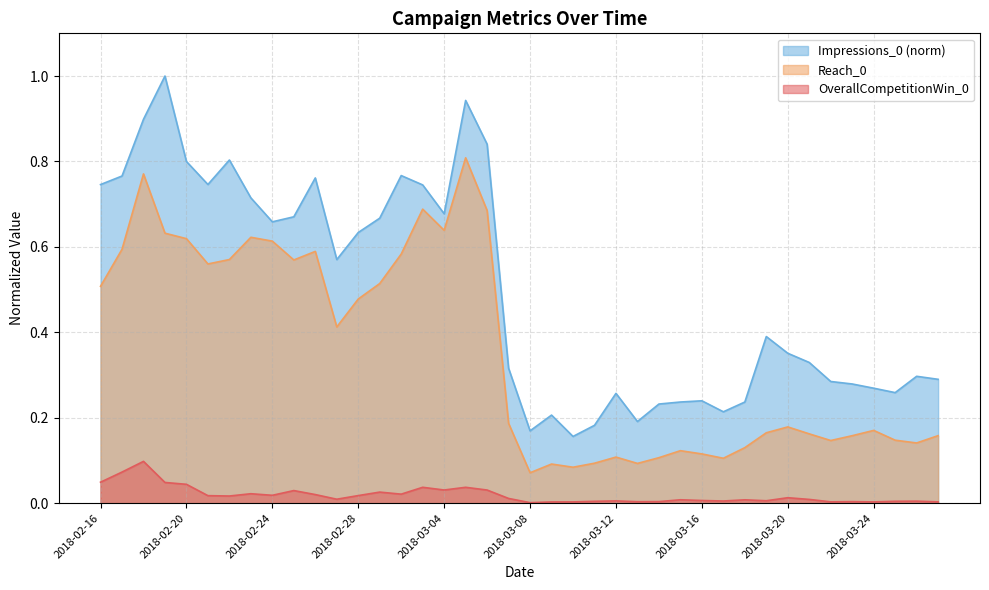

Reading right to left, list all the values displayed in this chart.

OverallCompetitionWin_0: 0.0	0.0	0.0	0.0	0.0	0.0	0.0	0.0	0.0	0.0	0.0	0.0	0.0	0.0	0.0	0.0	0.0	0.0	0.0	0.0	0.0	0.0	0.0	0.0	0.0	0.0	0.0	0.0	0.0	0.0	0.0	0.0	0.0	0.0	0.0	0.0	0.0	0.1	0.1	0.0
Reach_0: 0.2	0.1	0.1	0.2	0.2	0.1	0.2	0.2	0.2	0.1	0.1	0.1	0.1	0.1	0.1	0.1	0.1	0.1	0.1	0.1	0.2	0.7	0.8	0.6	0.7	0.6	0.5	0.5	0.4	0.6	0.6	0.6	0.6	0.6	0.6	0.6	0.6	0.8	0.6	0.5
Impressions_0: 0.3	0.3	0.3	0.3	0.3	0.3	0.3	0.4	0.4	0.2	0.2	0.2	0.2	0.2	0.2	0.3	0.2	0.2	0.2	0.2	0.3	0.8	0.9	0.7	0.7	0.8	0.7	0.6	0.6	0.8	0.7	0.7	0.7	0.8	0.7	0.8	1.0	0.9	0.8	0.7